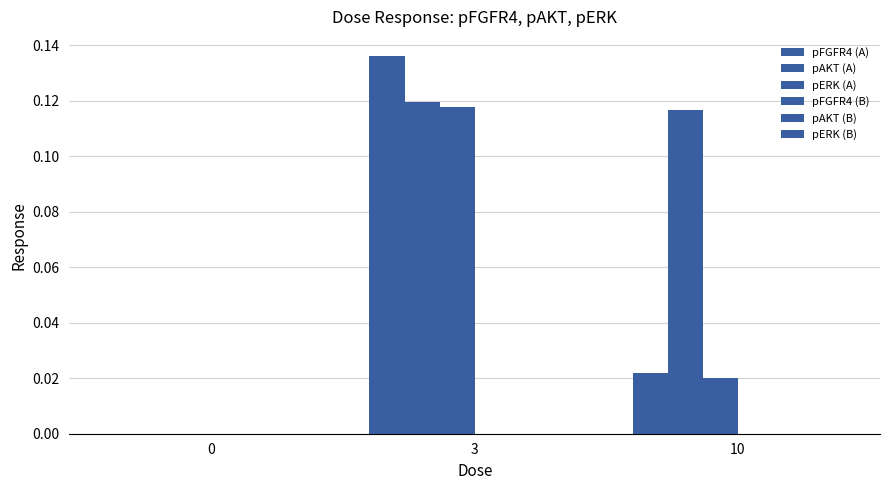

Which has a higher value, 3 or 10?

3